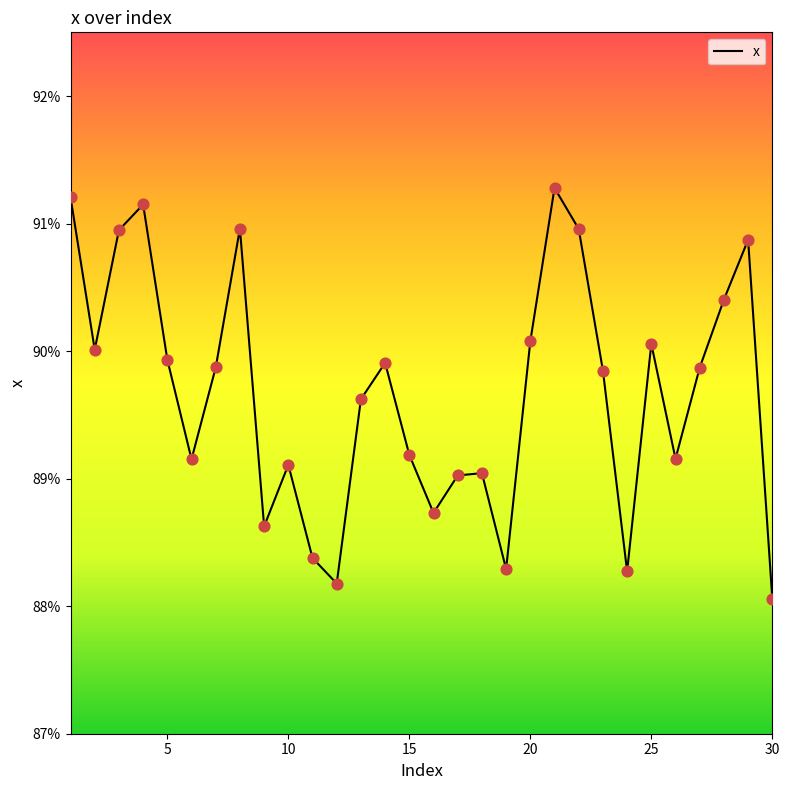

Is this an area chart (filled region under the line)?

No